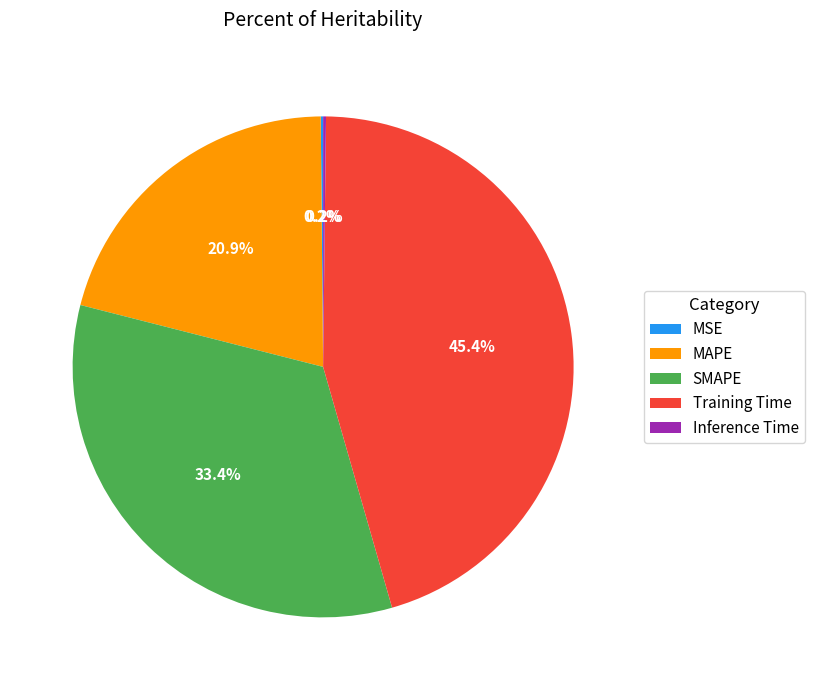

Between Training Time and MAPE, which is larger?

Training Time